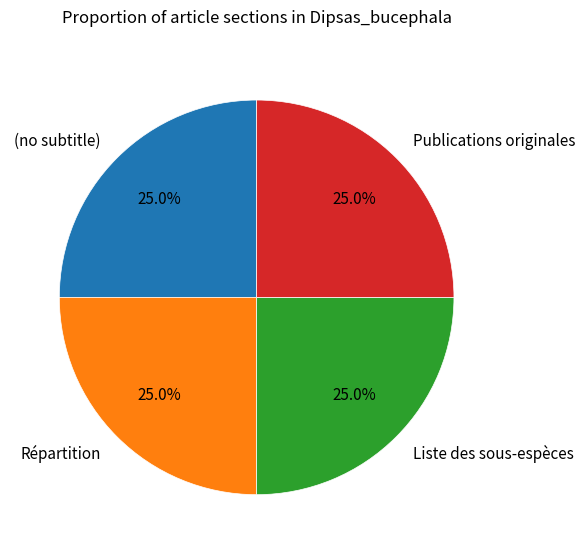

What percentage is the Publications originales slice, to the nearest percent?

25%